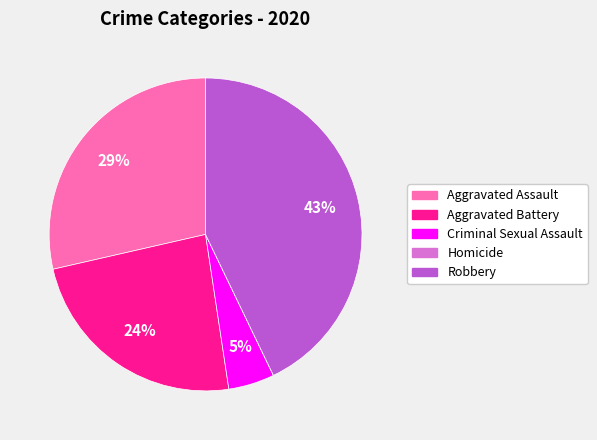

Which category has the biggest portion of the pie?

Robbery